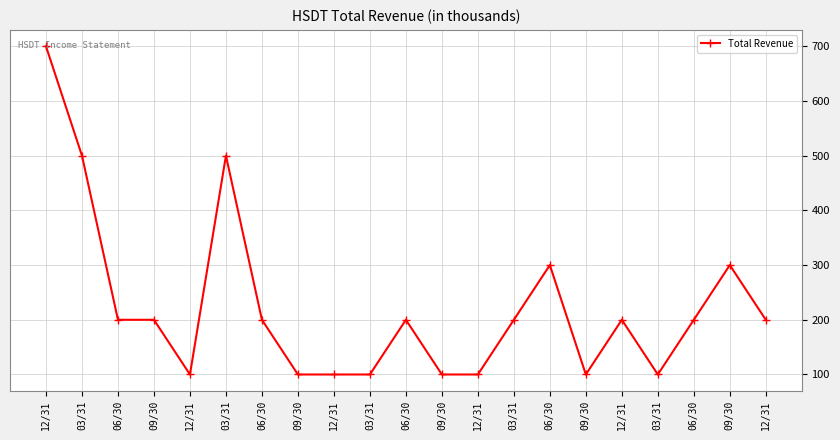

What is the difference between the maximum and minimum values?

600